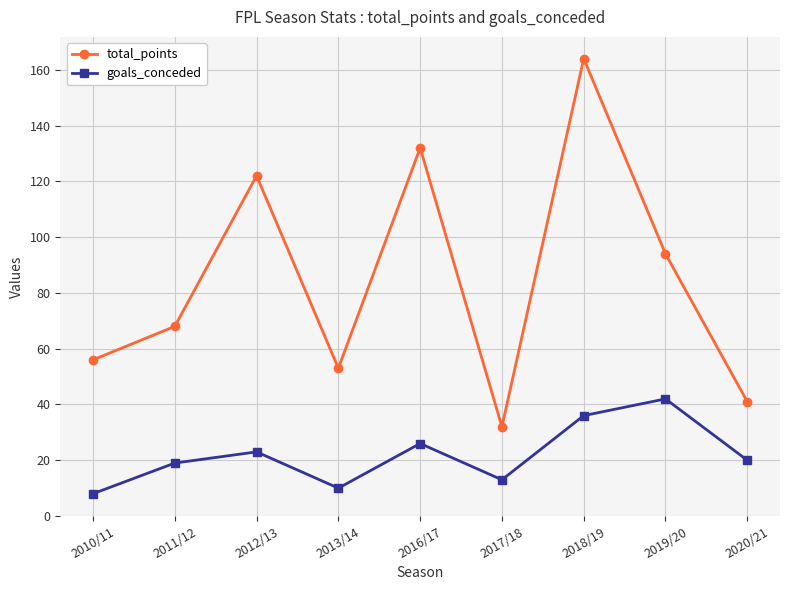

What is the sum of the goals_conceded values at 2016/17 and 2017/18?

39